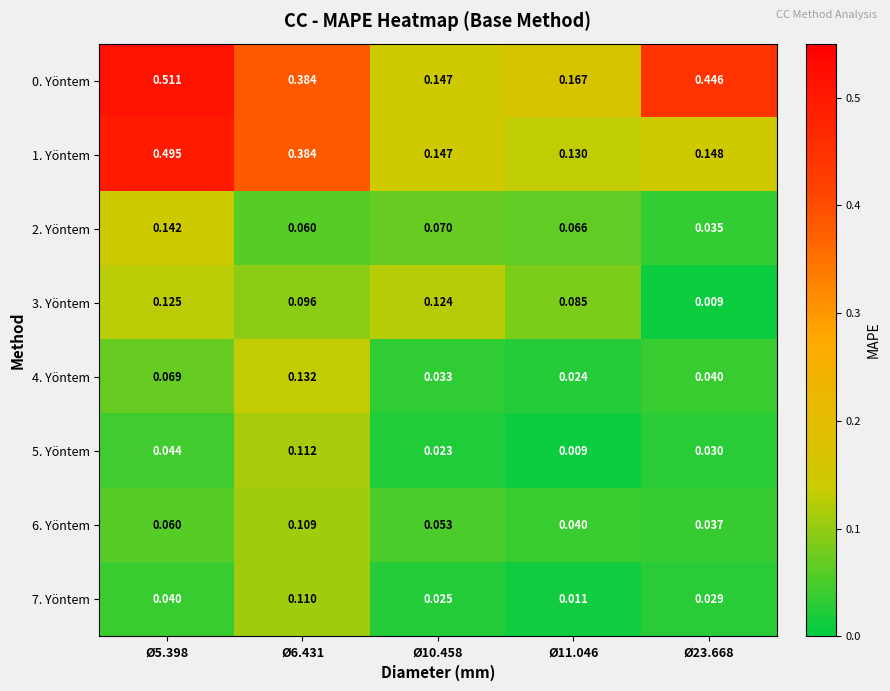

Is the value of 4. Yöntem at Ø10.458 greater than the value of 5. Yöntem at Ø5.398?

No